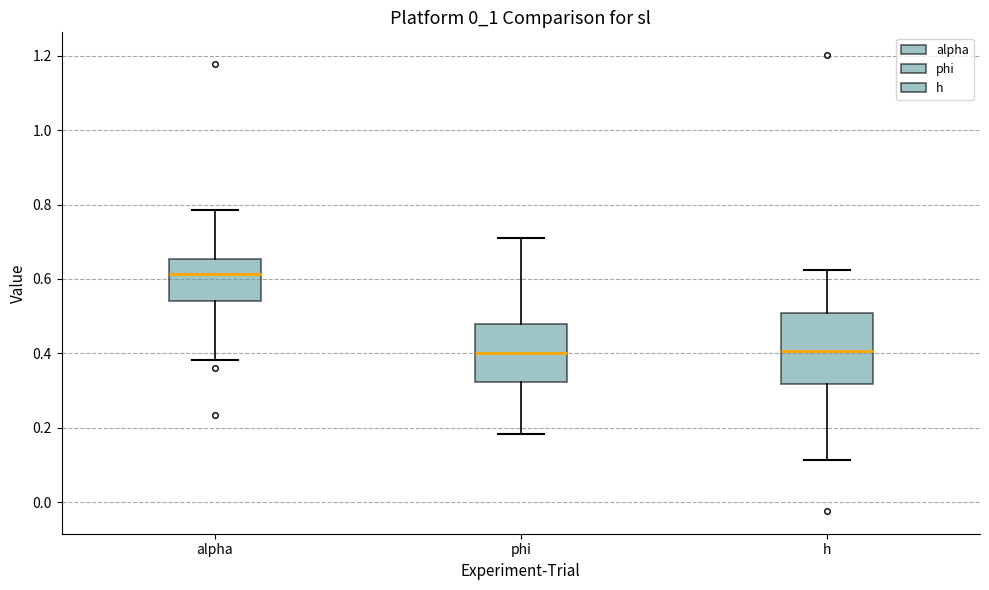

Where does the median line of the box for h sit on the y-axis? The values are not printed on the chart, so give them approximately, as read against the axis.

0.40